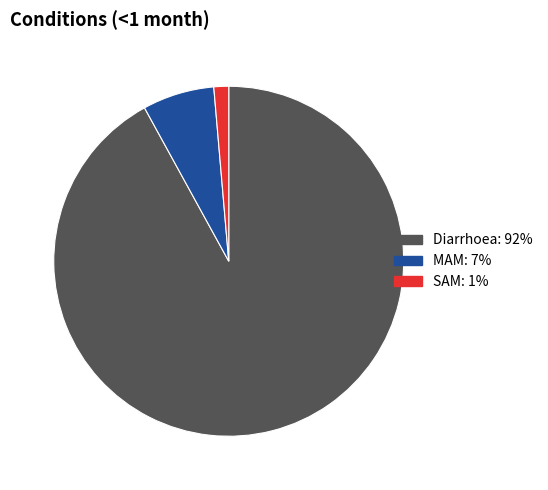

Which category has the biggest portion of the pie?

Diarrhoea